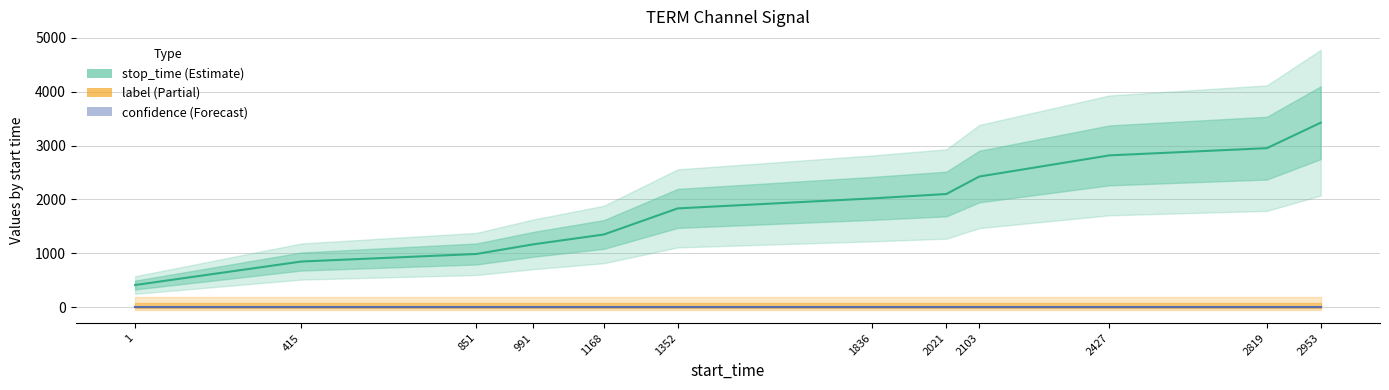

Rank the series at 1168 from highest to lowest value.

stop_time (Estimate), confidence (Forecast), label (Estimate partial)